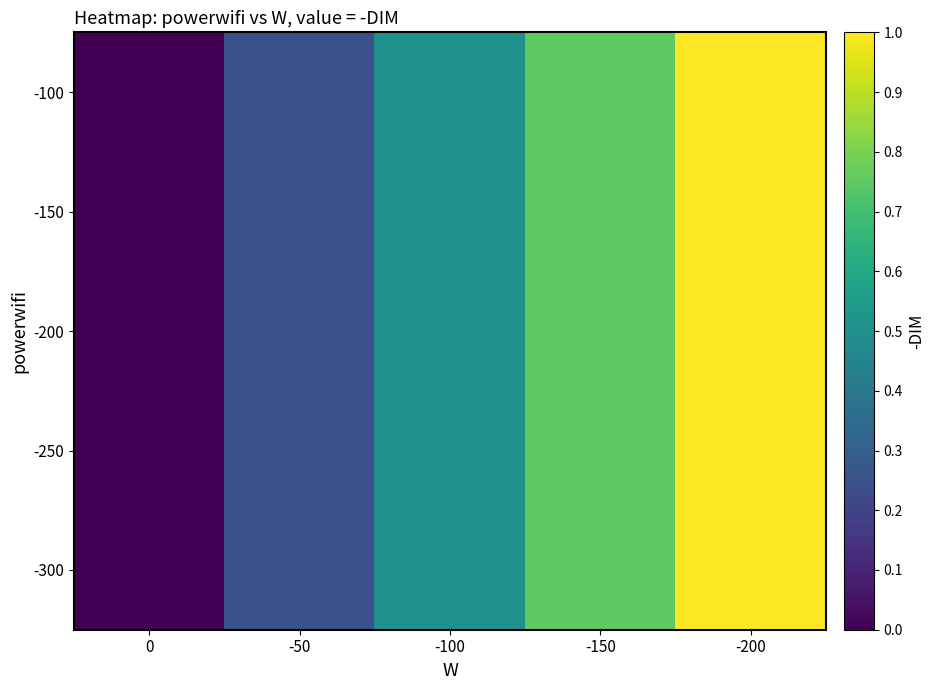

Which category has the highest value across all series?

-200